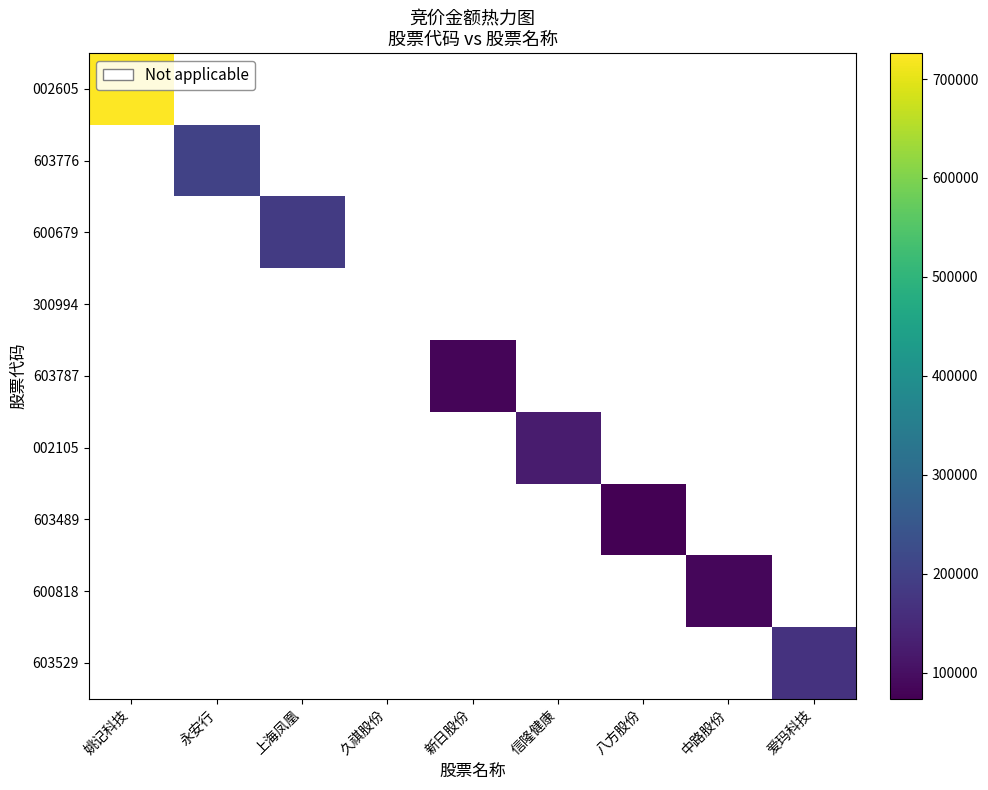

The 002105 series shows 0 at 上海凤凰. True or false?

True